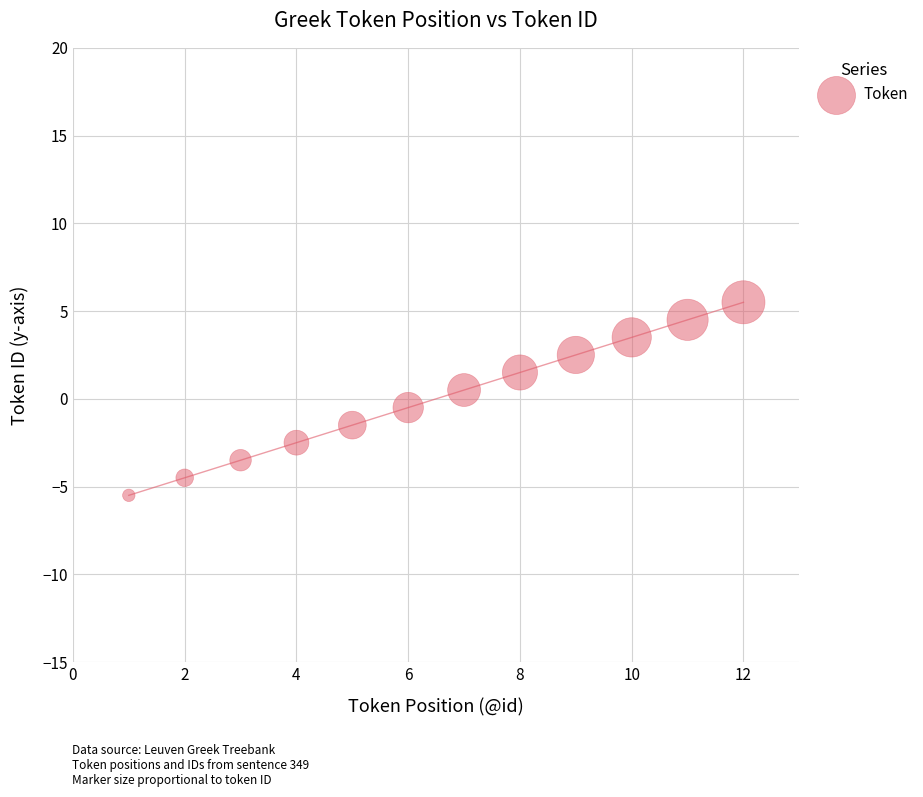

What is the average X value?

6.5